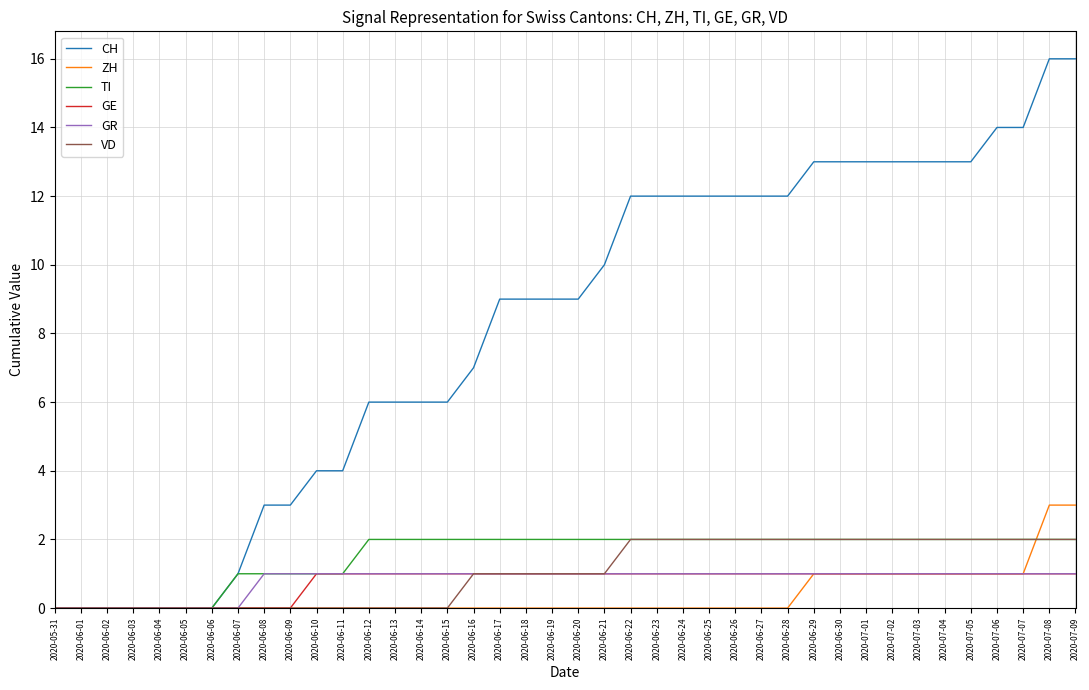

Does the chart have visible grid lines?

Yes